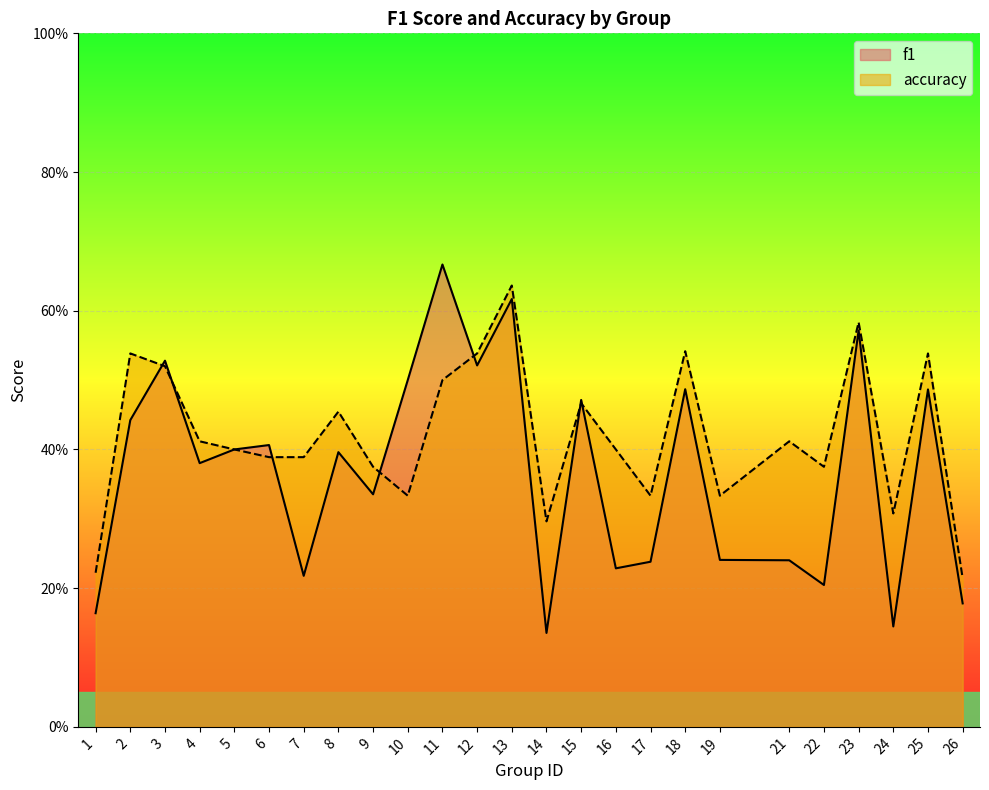

At which label is f1 closest to 0?

14